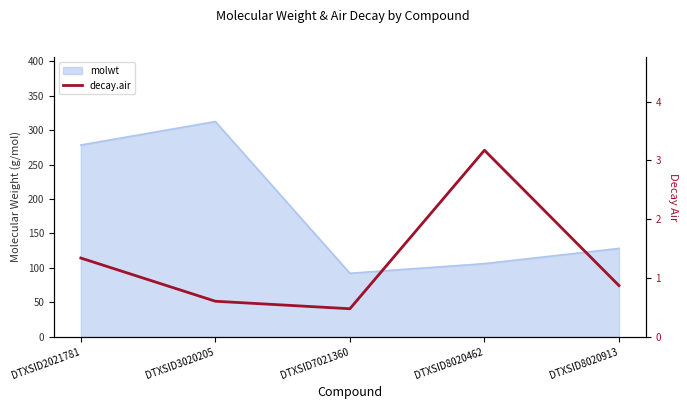

Rank the categories by value from lowest to highest.

DTXSID7021360, DTXSID3020205, DTXSID8020913, DTXSID2021781, DTXSID8020462